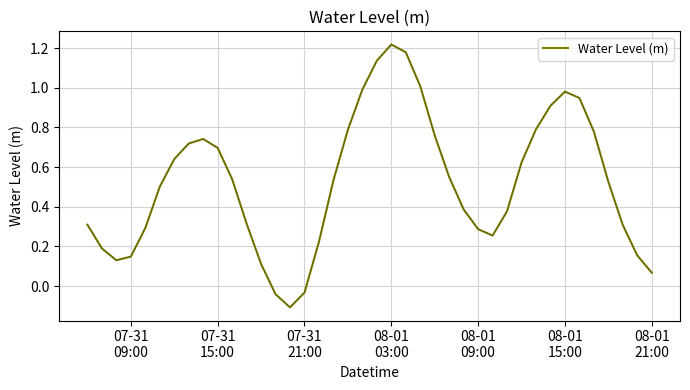

Reading left to right, transcribe all the data shown in this chart.

0.3	0.2	0.1	0.1	0.3	0.5	0.6	0.7	0.7	0.7	0.5	0.3	0.1	-0.0	-0.1	-0.0	0.2	0.5	0.8	1.0	1.1	1.2	1.2	1.0	0.8	0.5	0.4	0.3	0.3	0.4	0.6	0.8	0.9	1.0	0.9	0.8	0.5	0.3	0.2	0.1